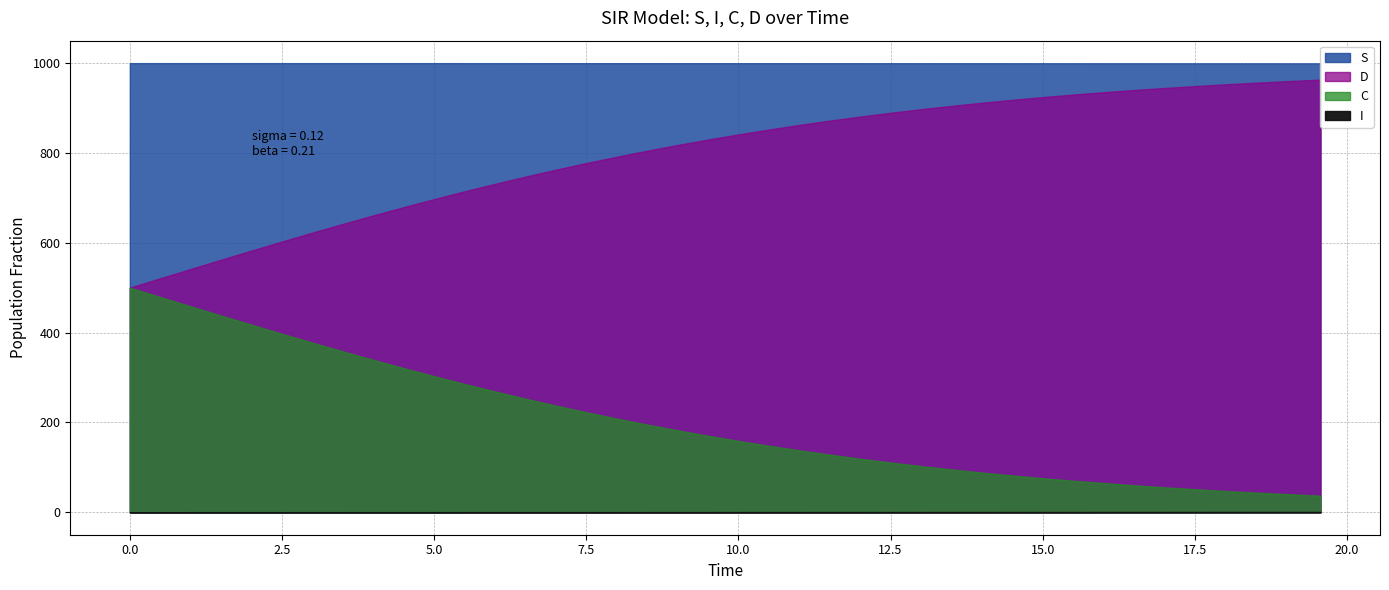

Count the number of data series in this chart.

4